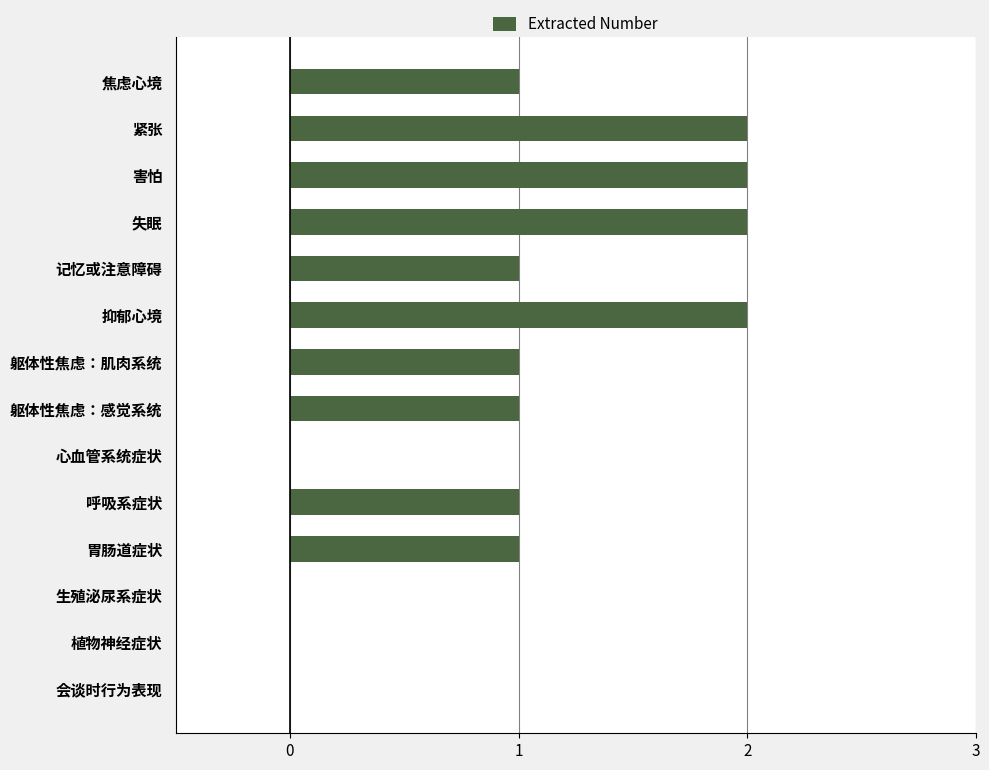

What is the sum of all values?

14